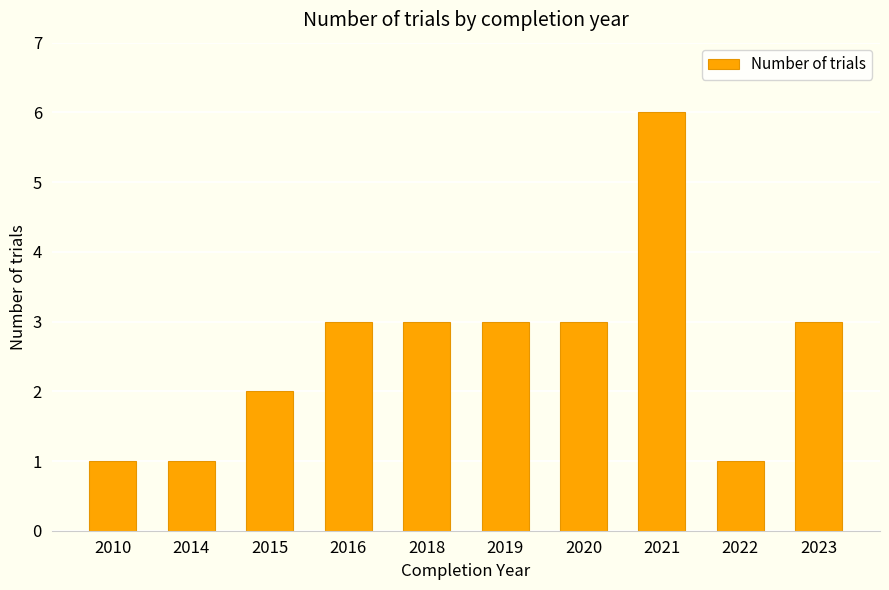

Between 2019 and 2022, which is larger?

2019